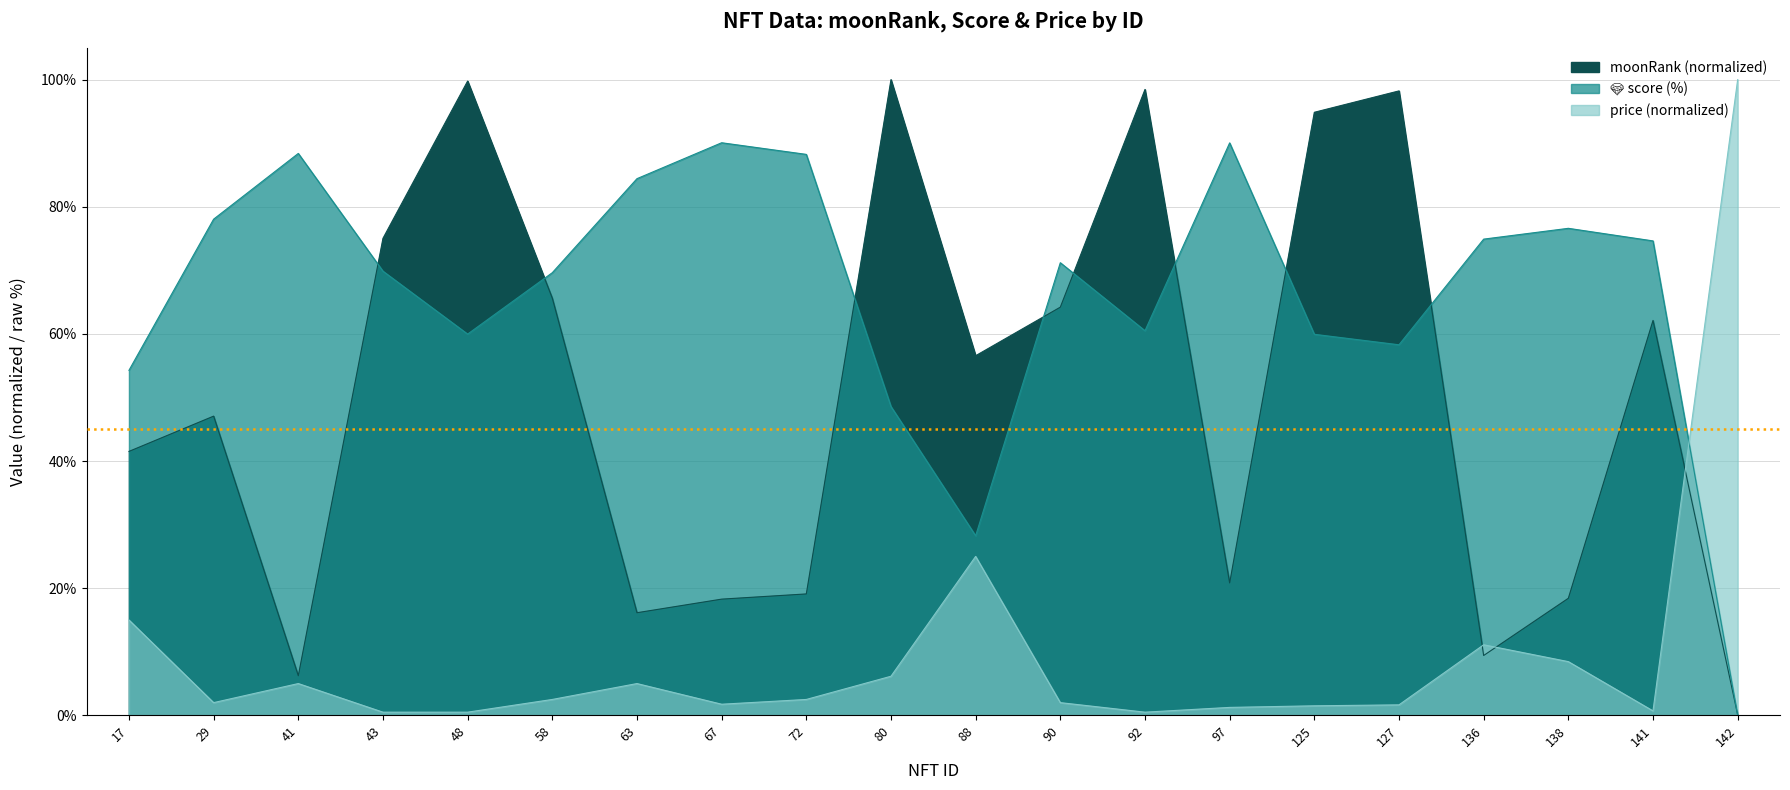

Which category has the lowest value across all series?

142